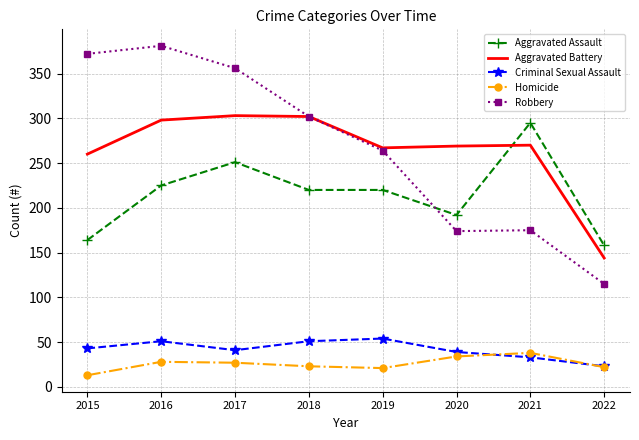

What is the maximum value shown in the chart?

381